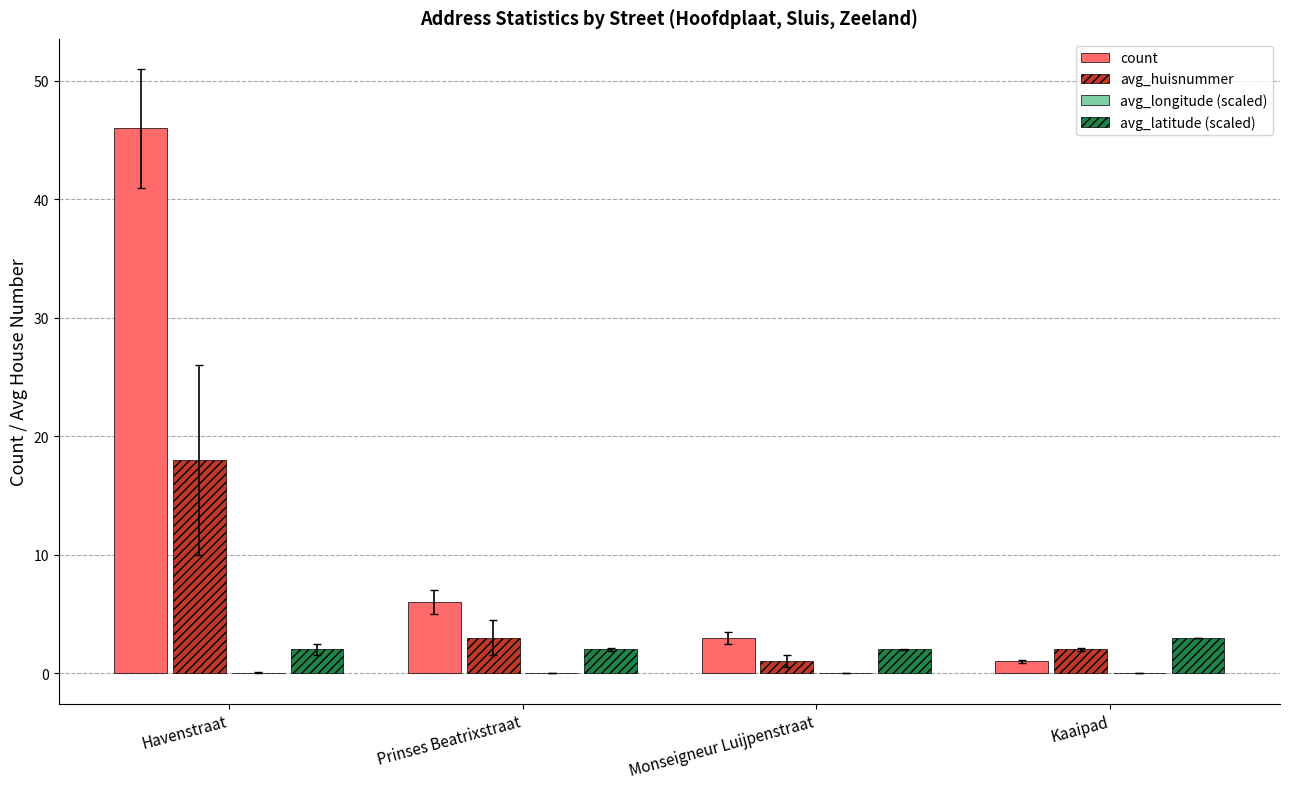

The count series shows 6.0 at Prinses Beatrixstraat. True or false?

True